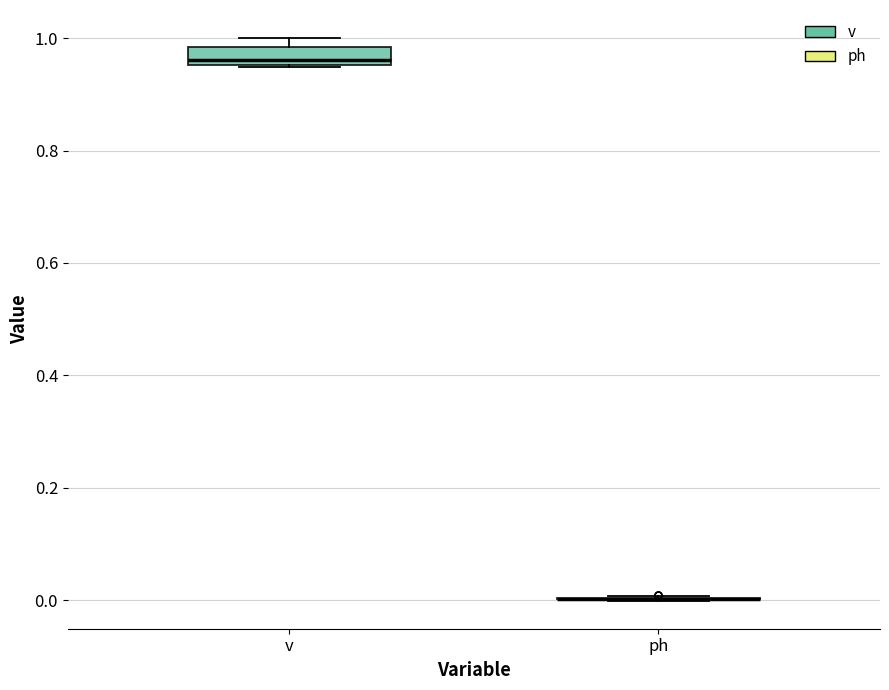

Reading left to right, transcribe this box plot: for each box, give where its median line is, the range the box spans, and where its two whiskers end, as read against the y-axis. The values are not printed on the chart, so give them approximately, as read against the axis.

v: median 0.96 (just above the box's lower edge), box 0.96 to 0.98, whiskers 0.94 to 1.00
ph: box collapsed to a line at 0.00, whiskers 0.00 to 0.00